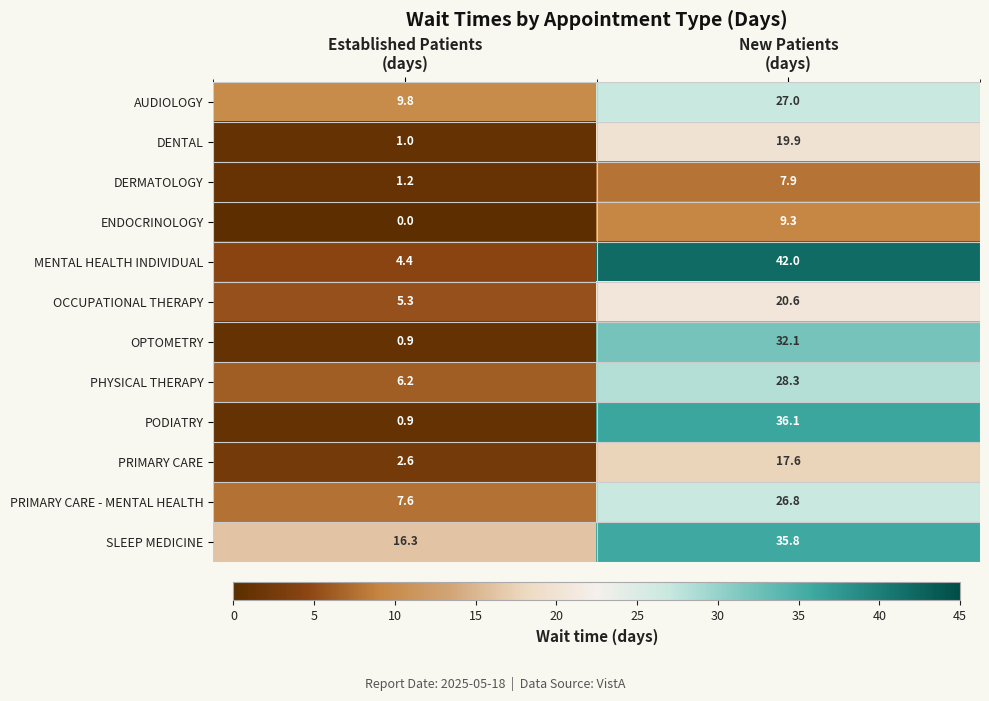

What is the spread (max minus min) of values at Established Patients
(days)?

16.3